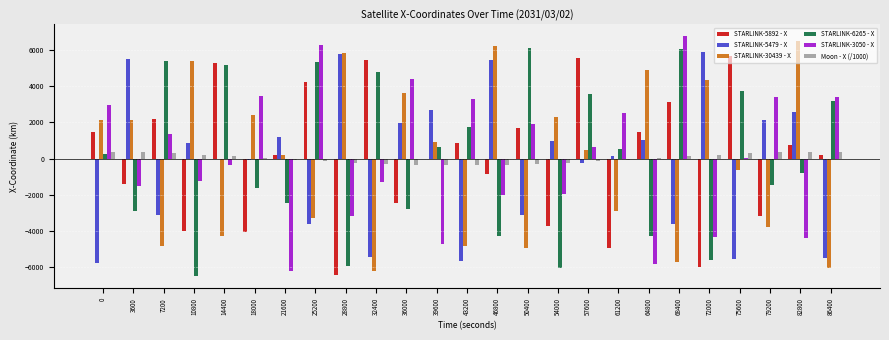

Is the value of STARLINK-3050 - X at 61200 greater than the value of STARLINK-6265 - X at 18000?

Yes